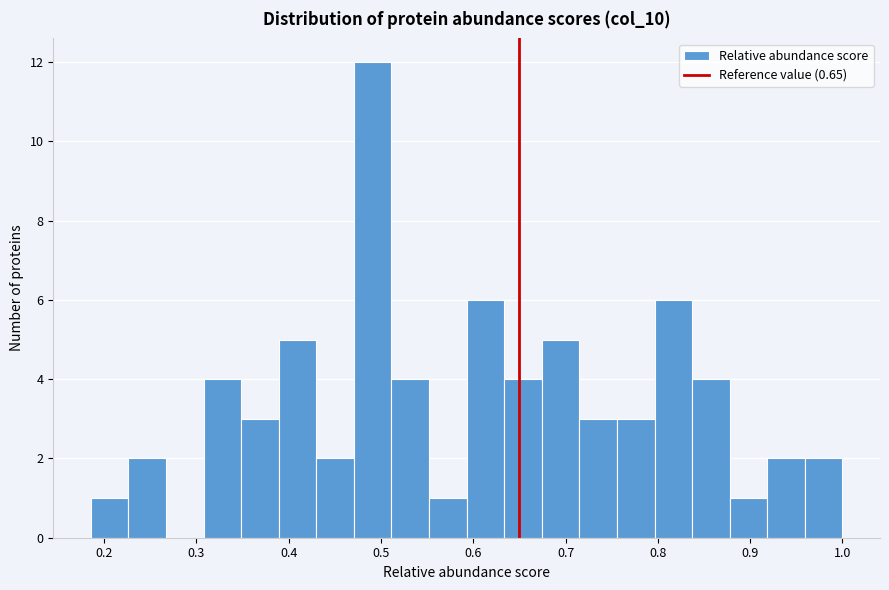

Reading left to right, list every bar in this chart as the range it spans on the x-axis followed by its height. Neither the bar edges nor the heights are printed on the chart, so give them approximately, as read against the axes.

0.19 to 0.23: 1
0.23 to 0.27: 2
0.27 to 0.31: 0
0.31 to 0.35: 4
0.35 to 0.39: 3
0.39 to 0.43: 5
0.43 to 0.47: 2
0.47 to 0.51: 12
0.51 to 0.55: 4
0.55 to 0.59: 1
0.59 to 0.63: 6
0.63 to 0.67: 4
0.67 to 0.71: 5
0.71 to 0.76: 3
0.76 to 0.80: 3
0.80 to 0.84: 6
0.84 to 0.88: 4
0.88 to 0.92: 1
0.92 to 0.96: 2
0.96 to 1.00: 2